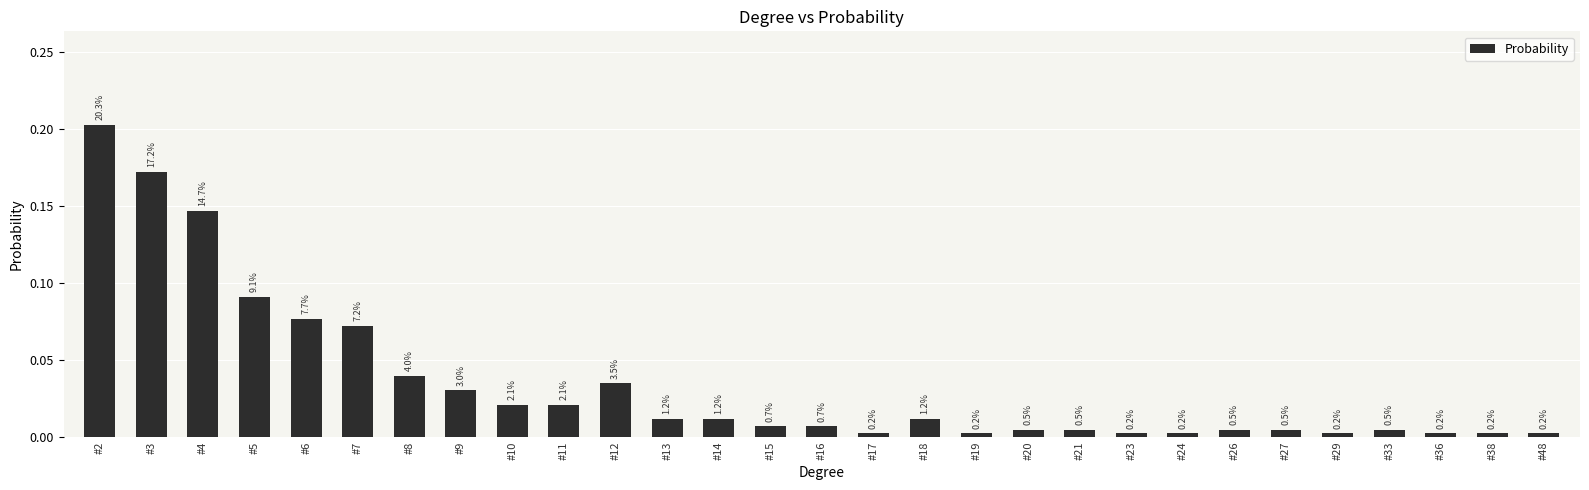

How many bars are there in total?

29